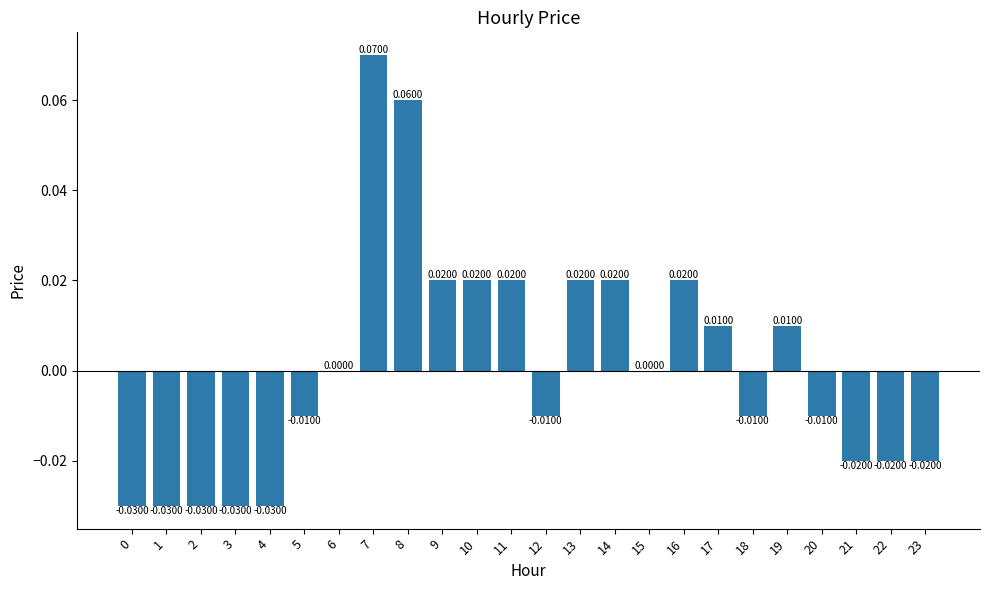

Which has a higher value, 23 or 4?

23